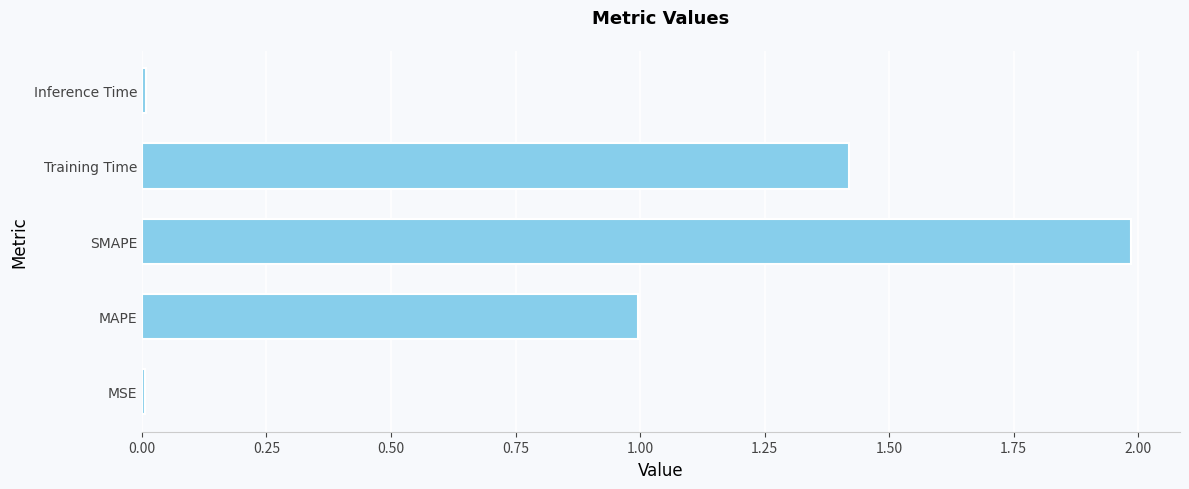

Which has a higher value, MAPE or MSE?

MAPE